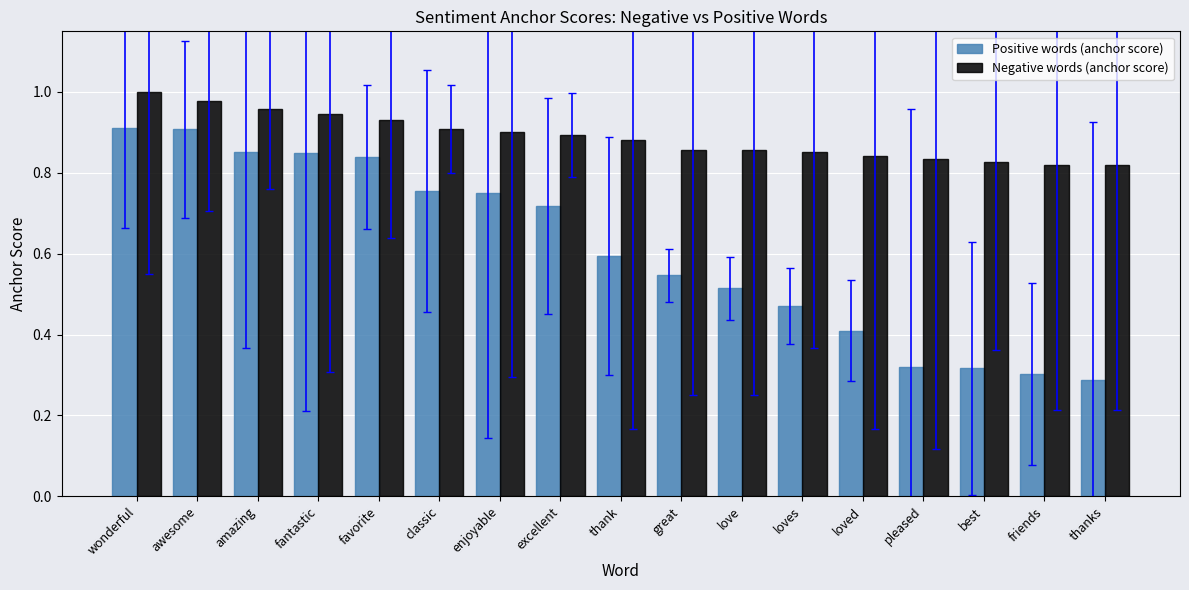

Which series has the largest total across all categories?

Negative words (anchor score)